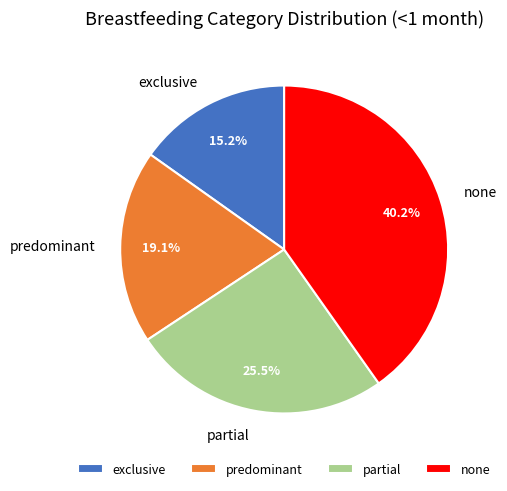

Is there a majority slice in this chart?

No